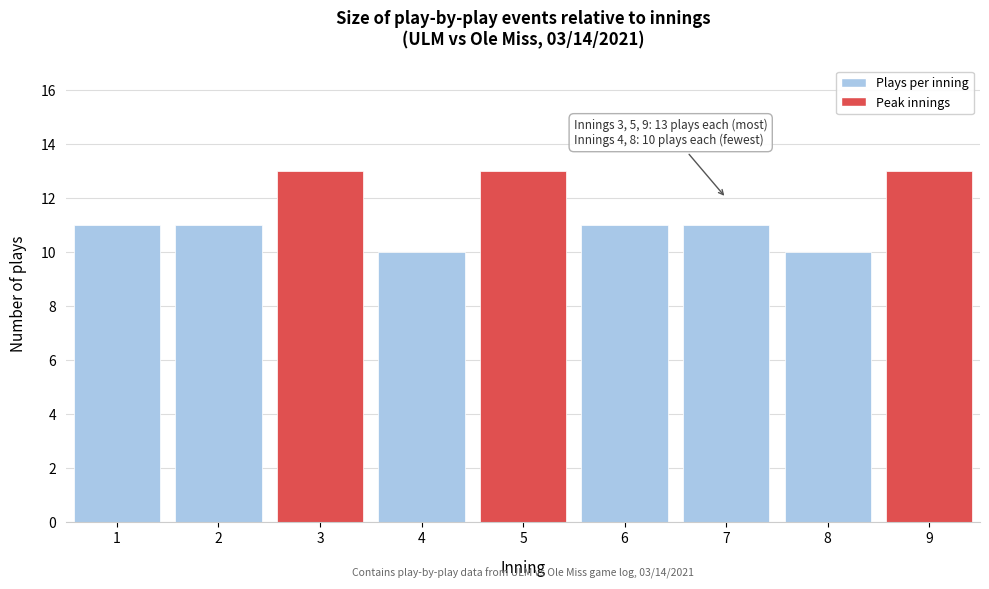

Reading left to right, what are all the values shown in this chart?

11	11	13	10	13	11	11	10	13